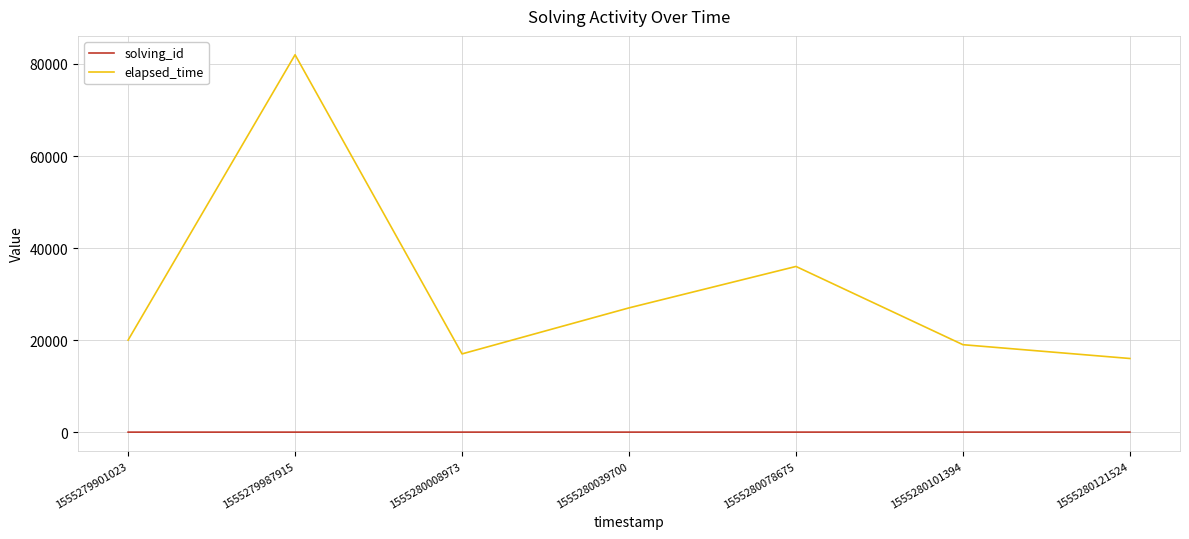

What is the smallest value displayed?

1